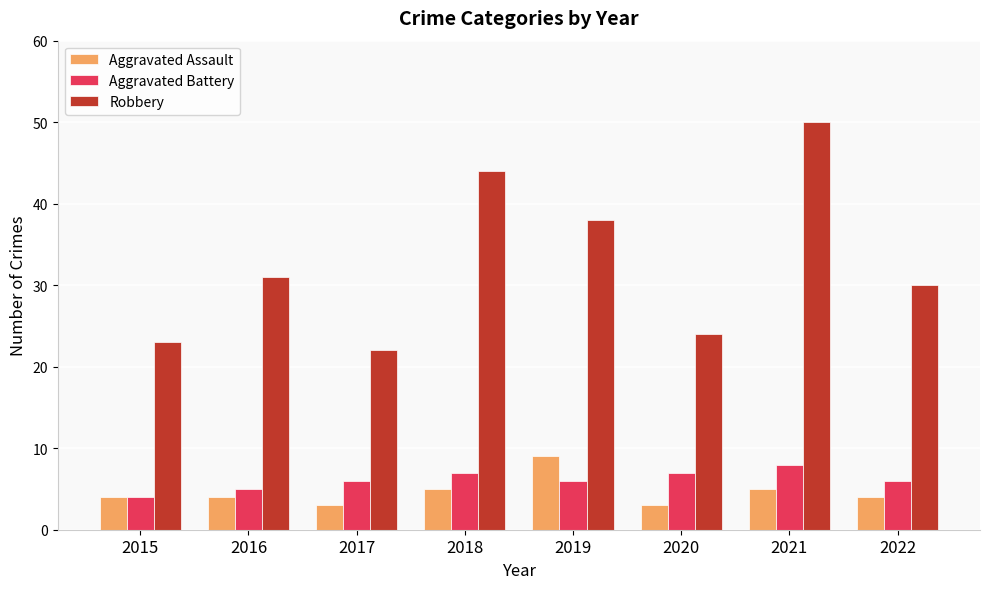

Rank the series by their maximum value, from lowest to highest.

Aggravated Battery, Aggravated Assault, Robbery